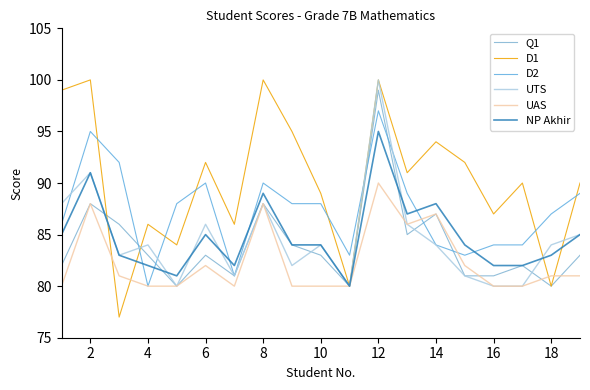

Which series has the largest range (max minus min)?

D1